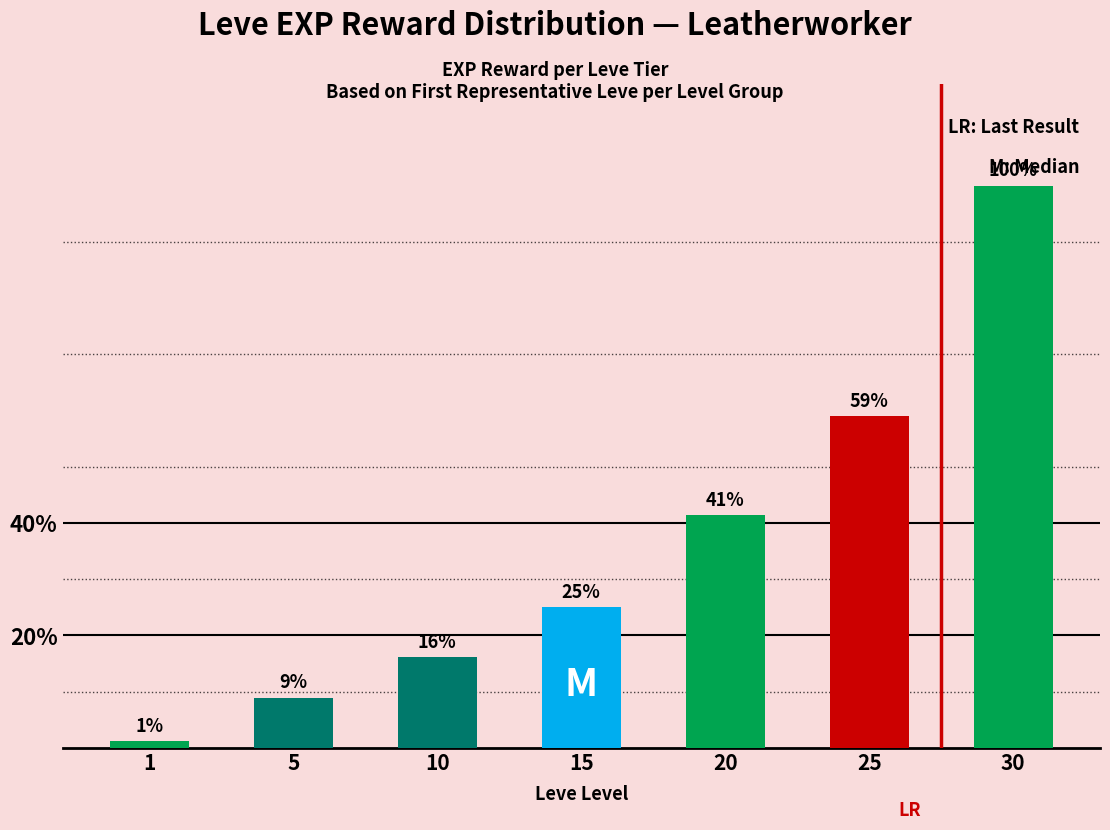

Does the chart contain any negative values?

No